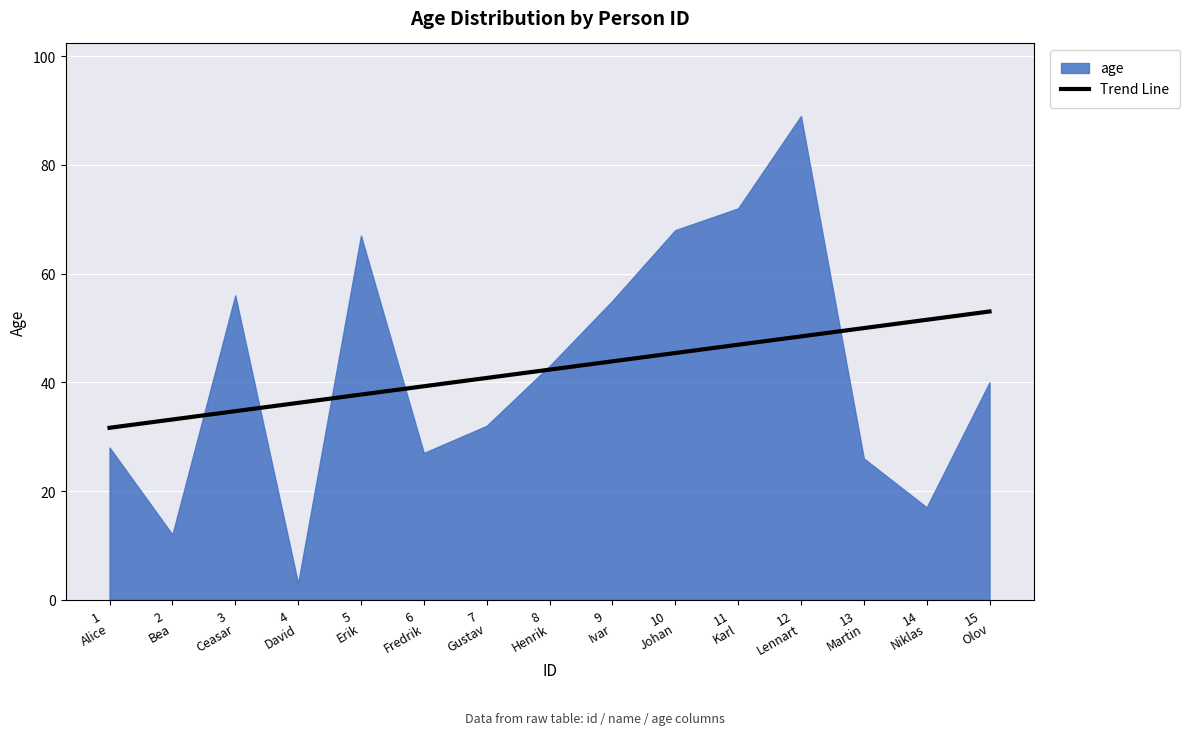

Which series has the largest range (max minus min)?

age